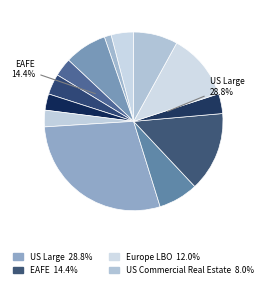

Which category has the biggest portion of the pie?

US Large